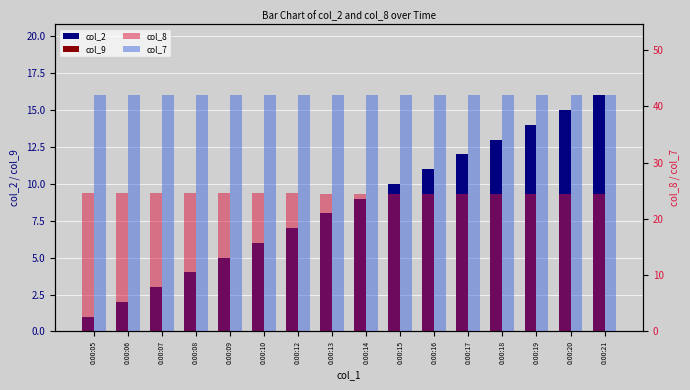

The value of col_2 at 0:00:14 is 12.3. True or false?

False